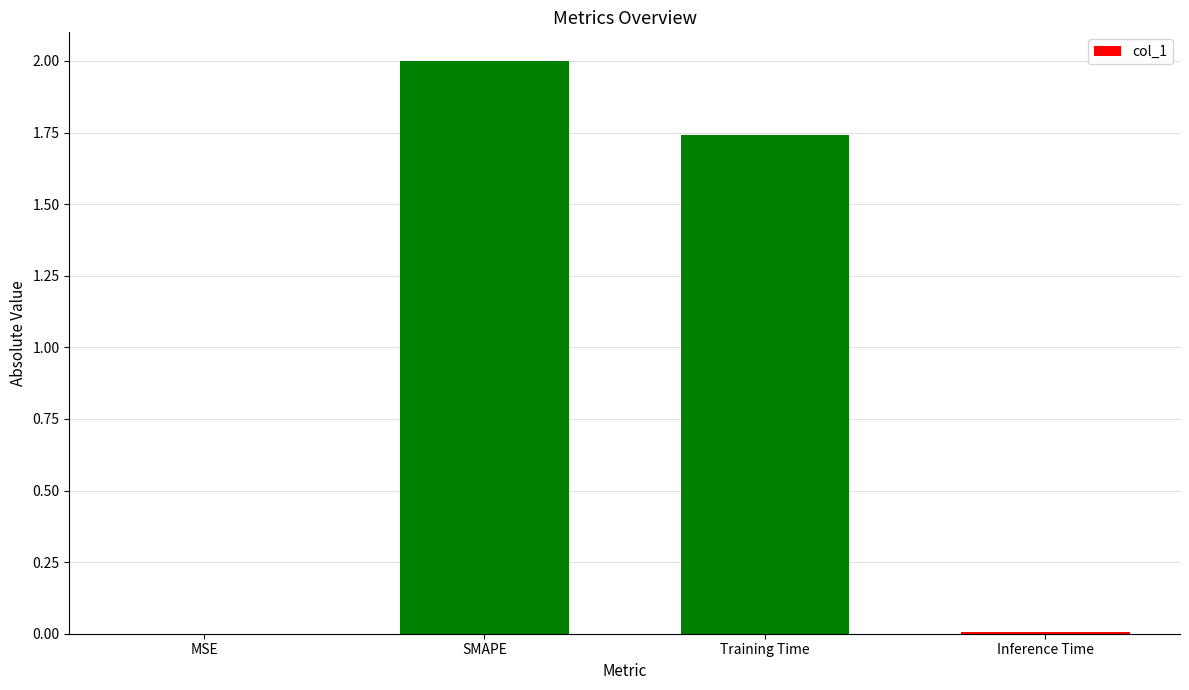

What is the sum of all values?

3.7